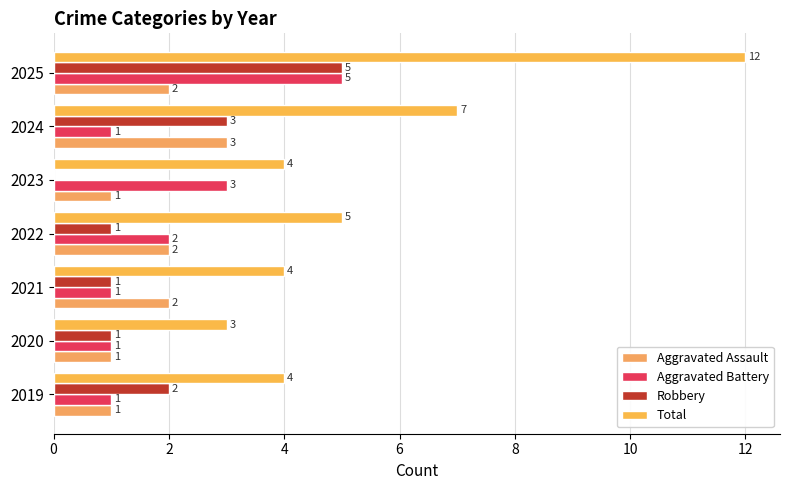

What is the difference between the maximum and minimum values in the Robbery series?

5